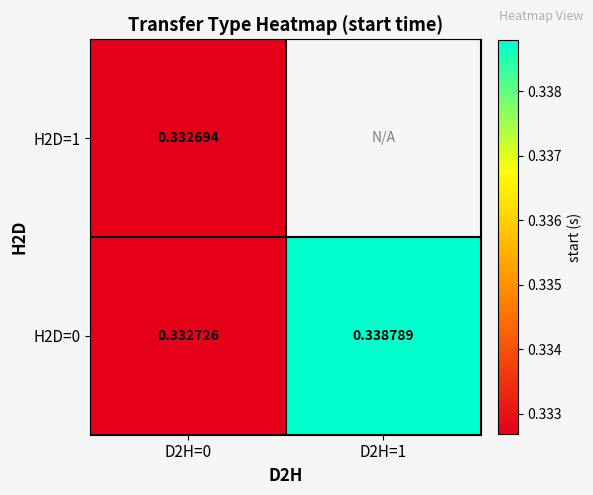

Which series has the largest total across all categories?

H2D=0